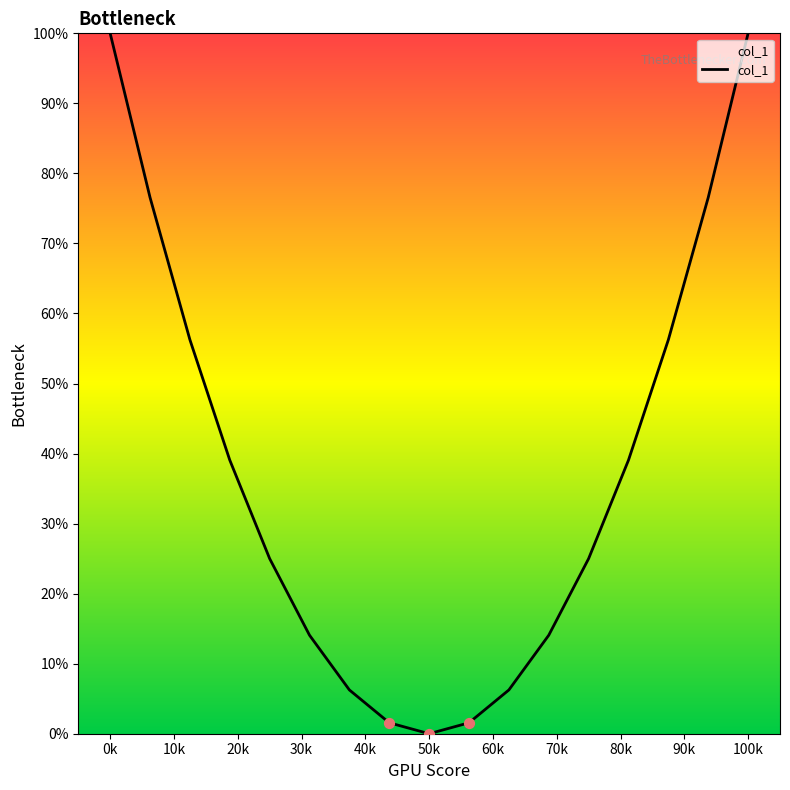

What is the difference between the maximum and minimum values?

100.0